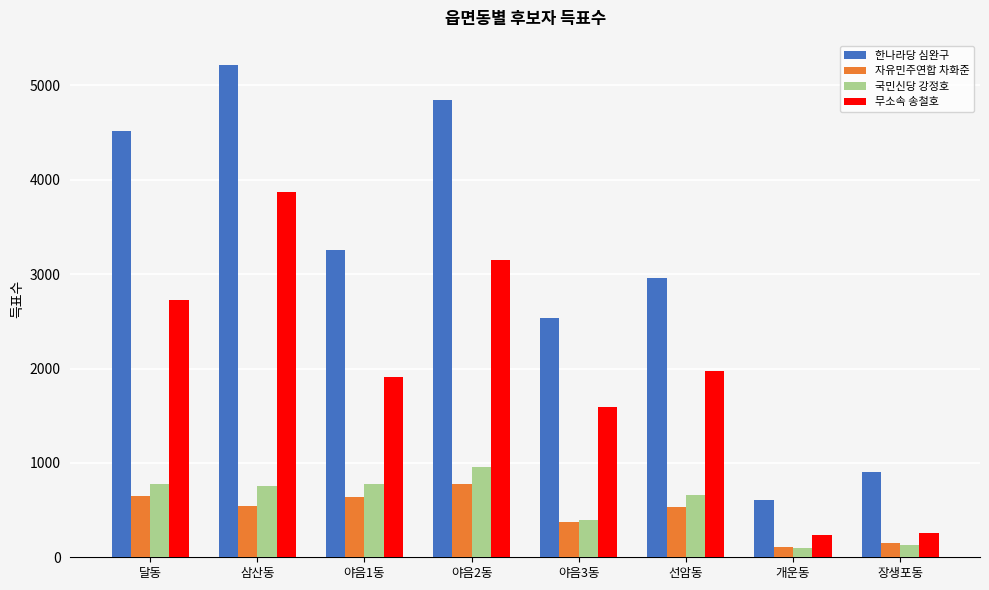

The 국민신당 강정호 series shows 359 at 삼산동. True or false?

False